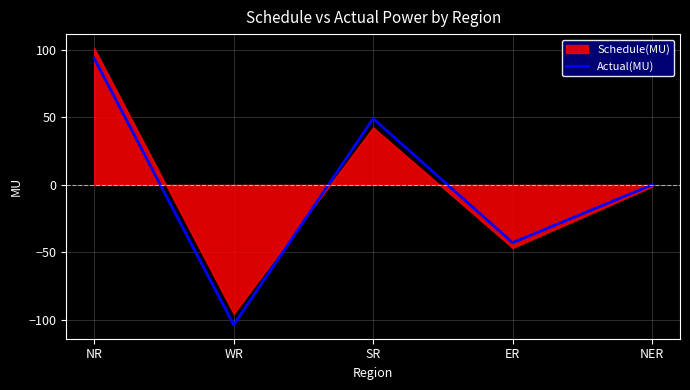

What position from the left is ER?

4